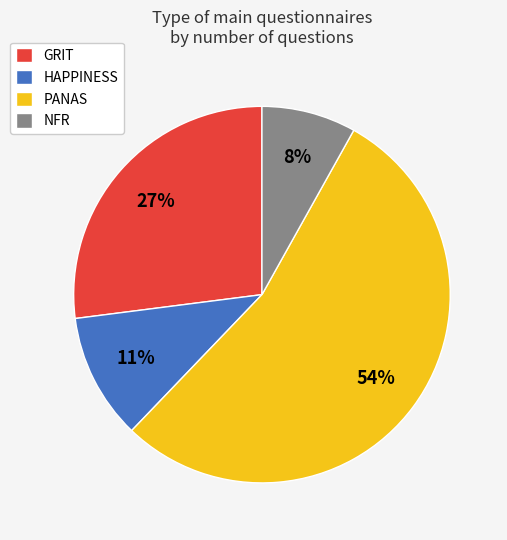

Does any single category account for the majority?

Yes